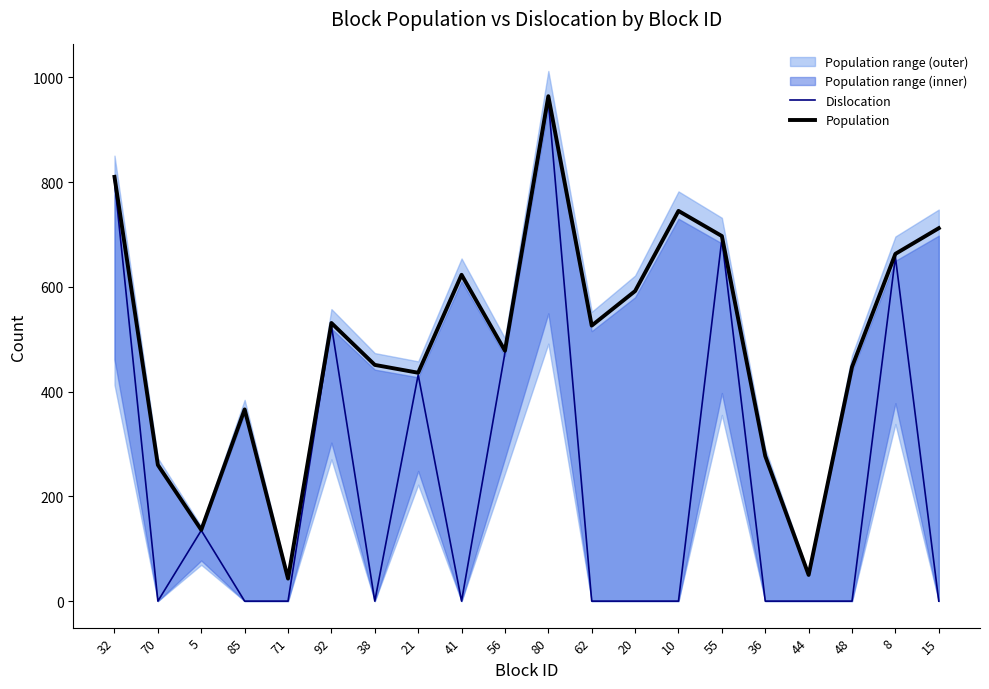

Where is Dislocation nearest to the value 477?

56